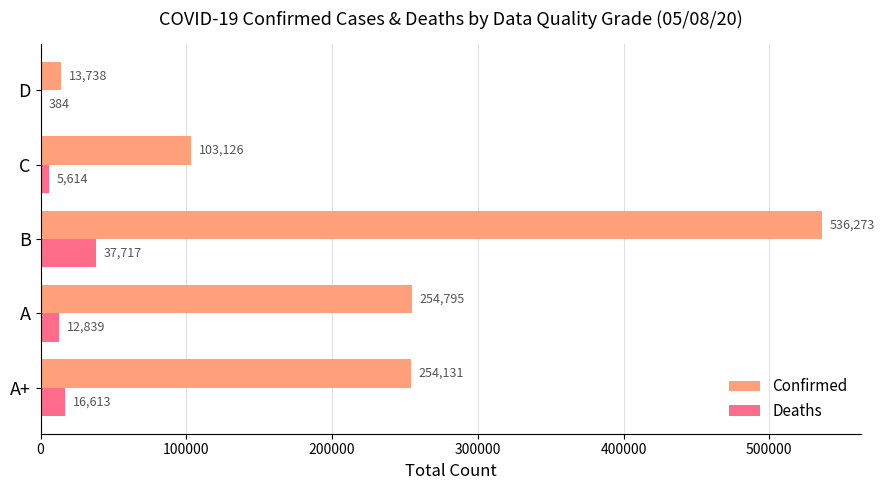

True or false: Confirmed has a value of 142824 at A.

False